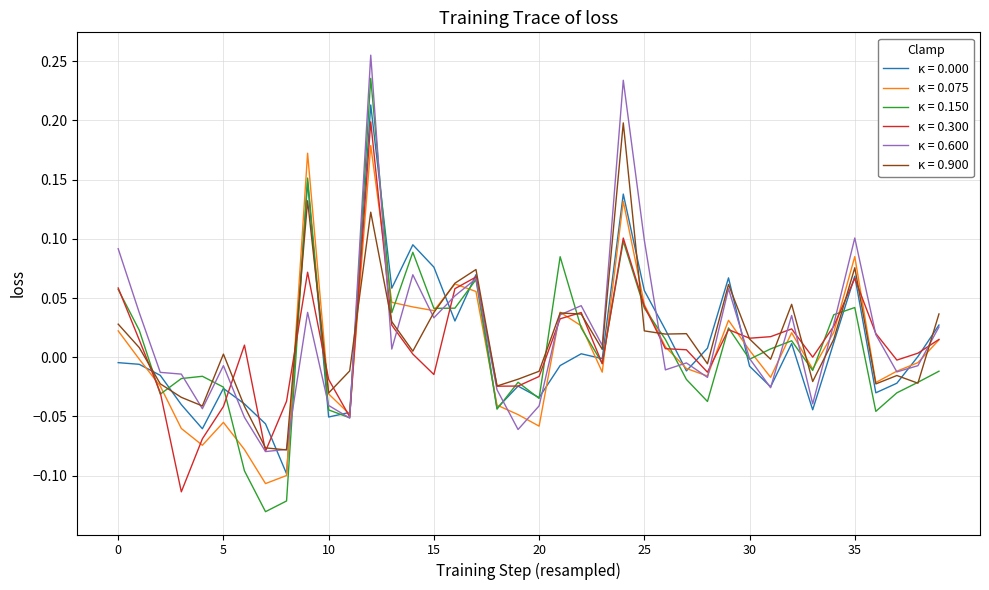

Which series has the widest spread of values?

κ = 0.150